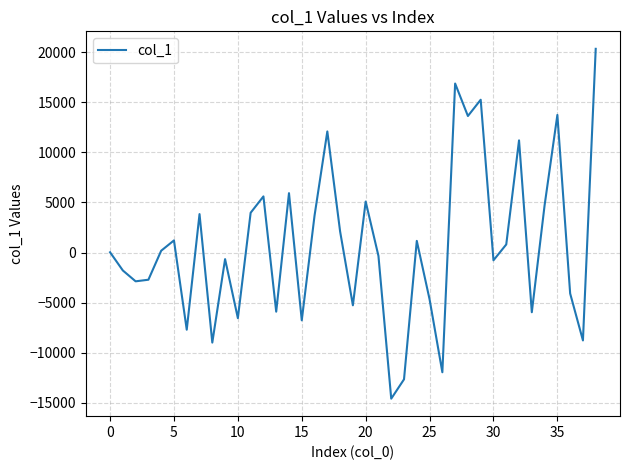

What is the difference between the maximum and minimum values?

34954.1